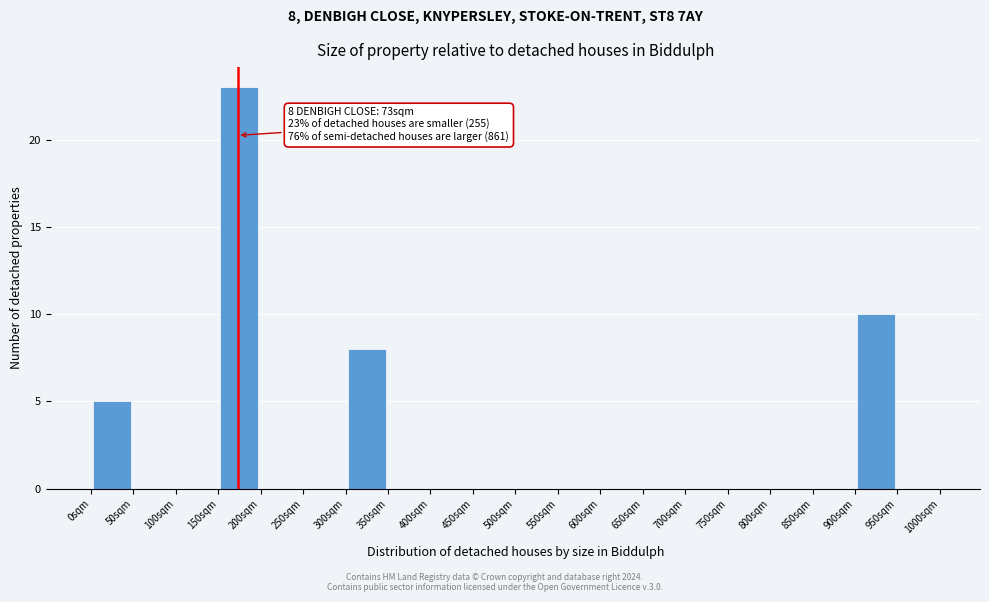

Over which range of the x-axis is the bar tallest?

150 to 200